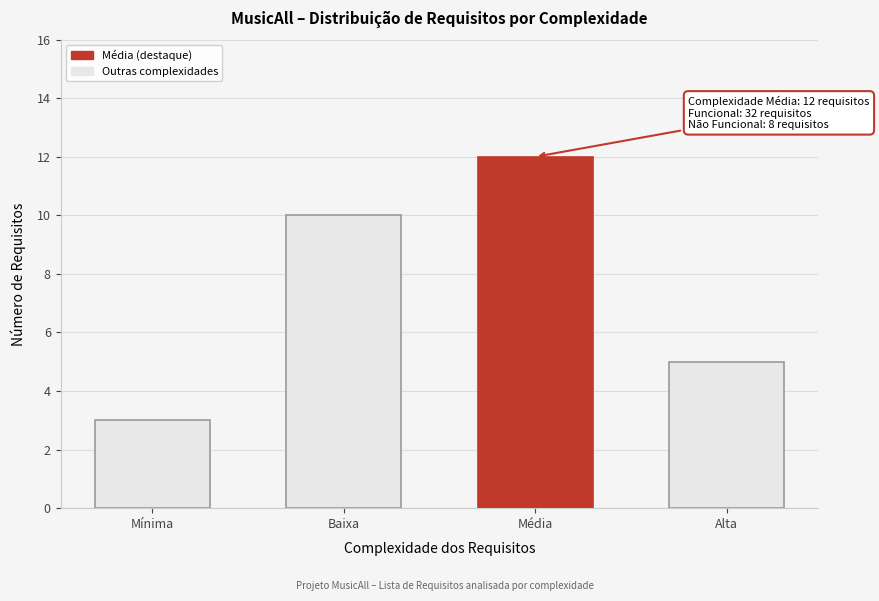

Reading left to right, extract all data points from this chart.

3	10	12	5